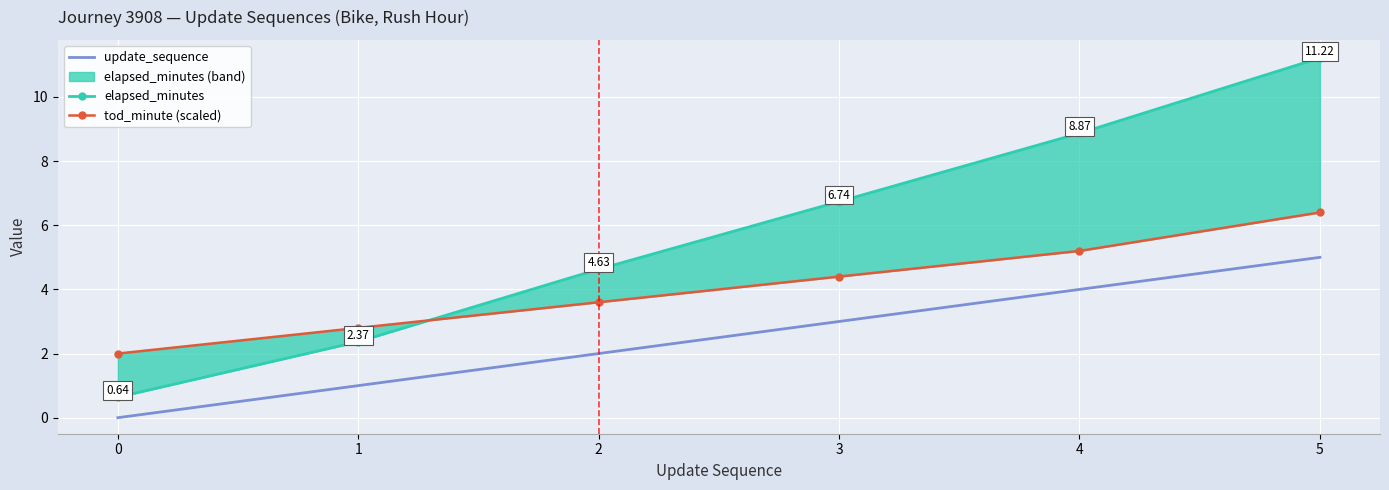

What is the value of the elapsed_minutes point at the 6th from the left?

11.2